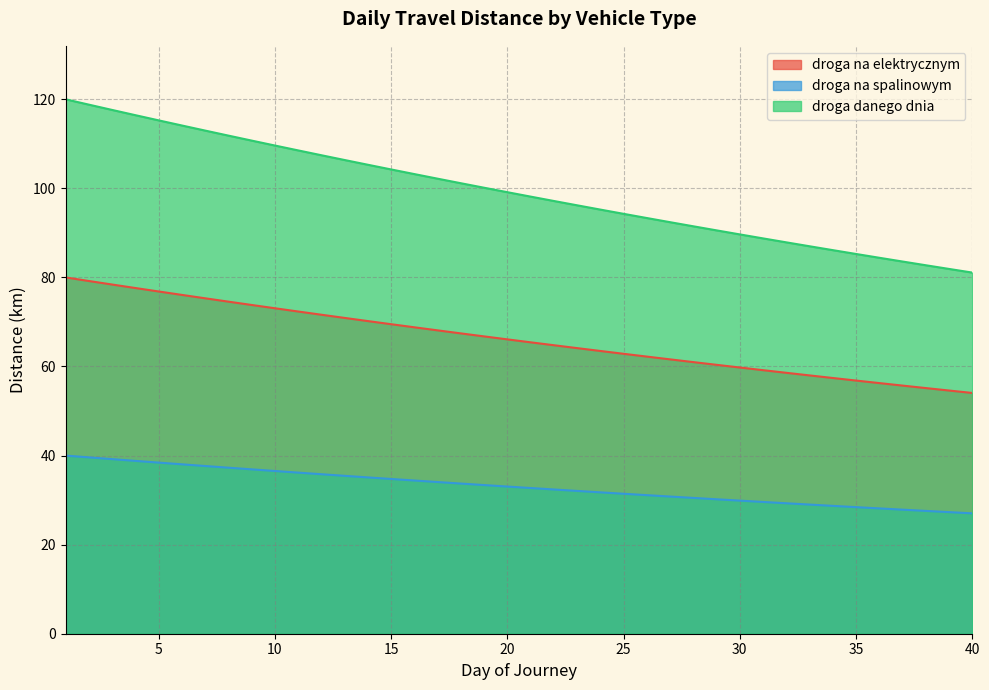

Which label corresponds to the smallest value in the chart?

40